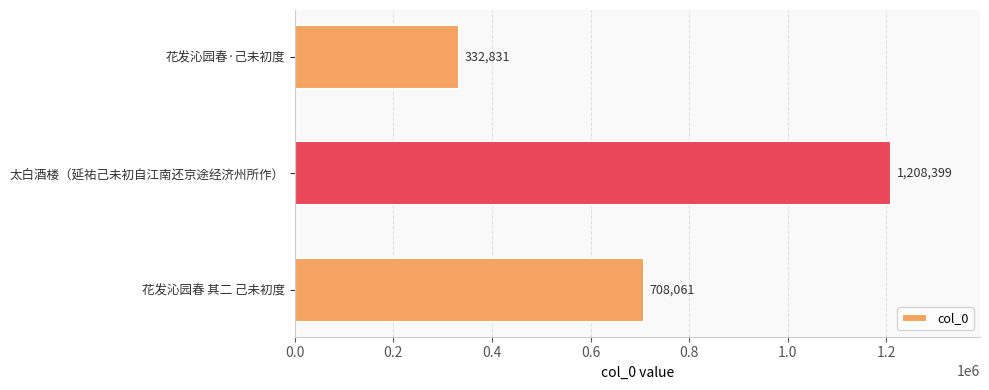

Count the number of data series in this chart.

1